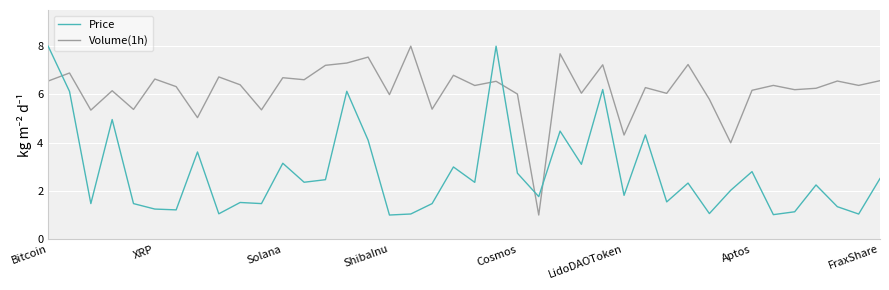

What is the highest value of the Price series?

8.0